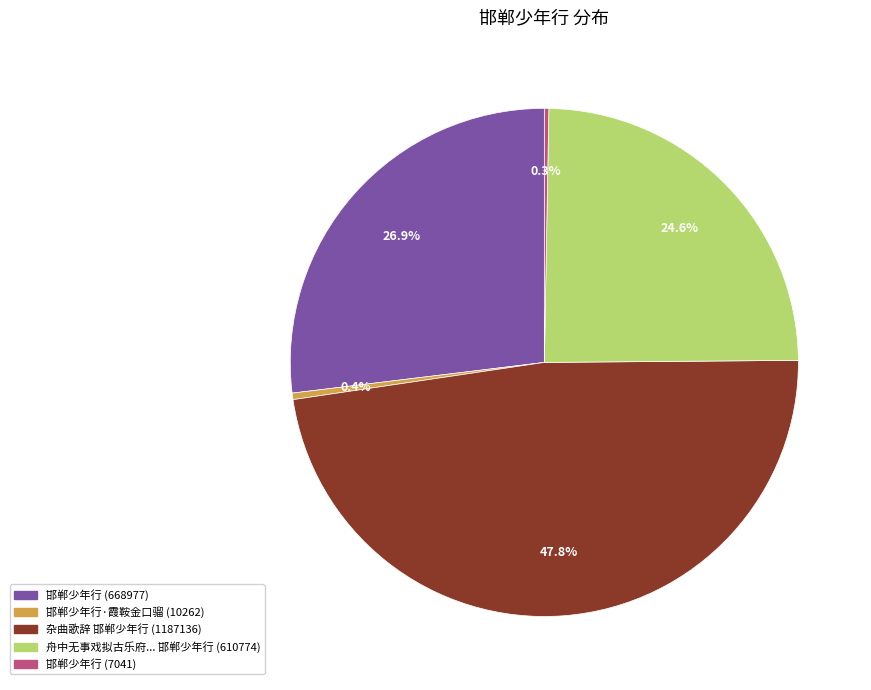

Is there a majority slice in this chart?

No